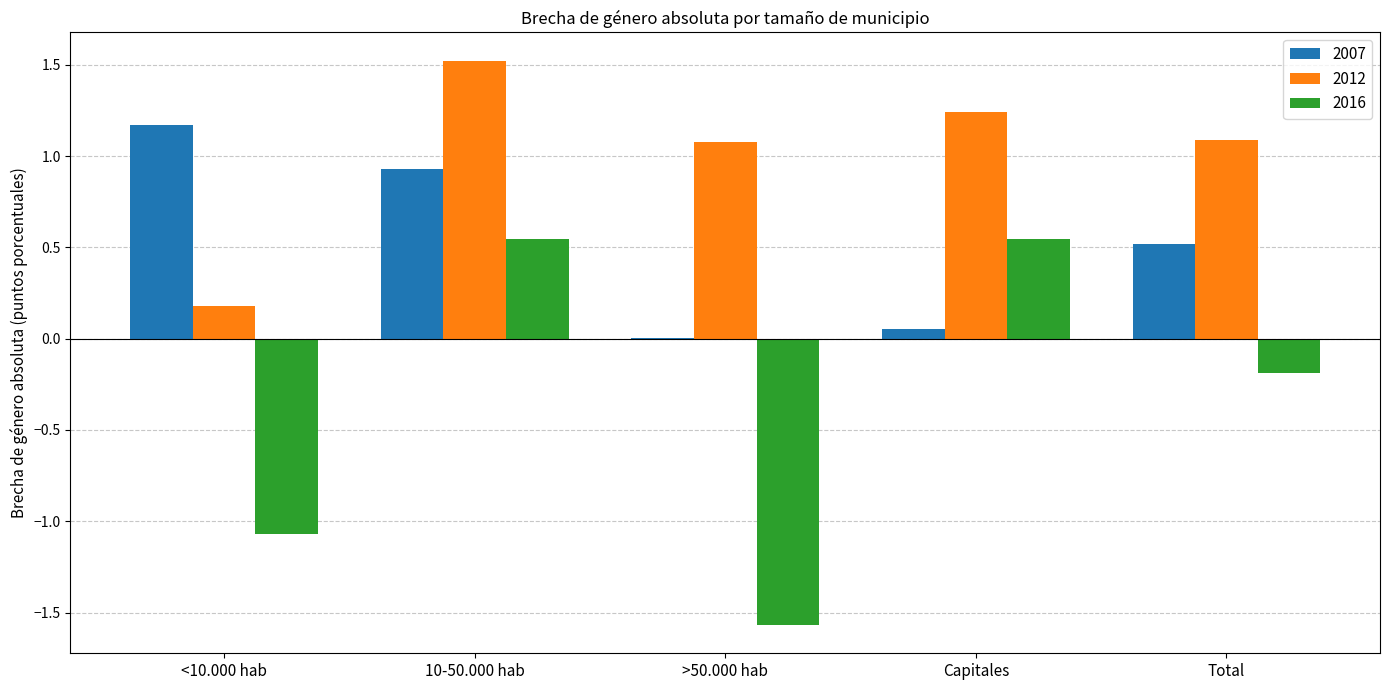

What is the sum of the 2007 values at 10-50.000 hab and >50.000 hab?

0.9